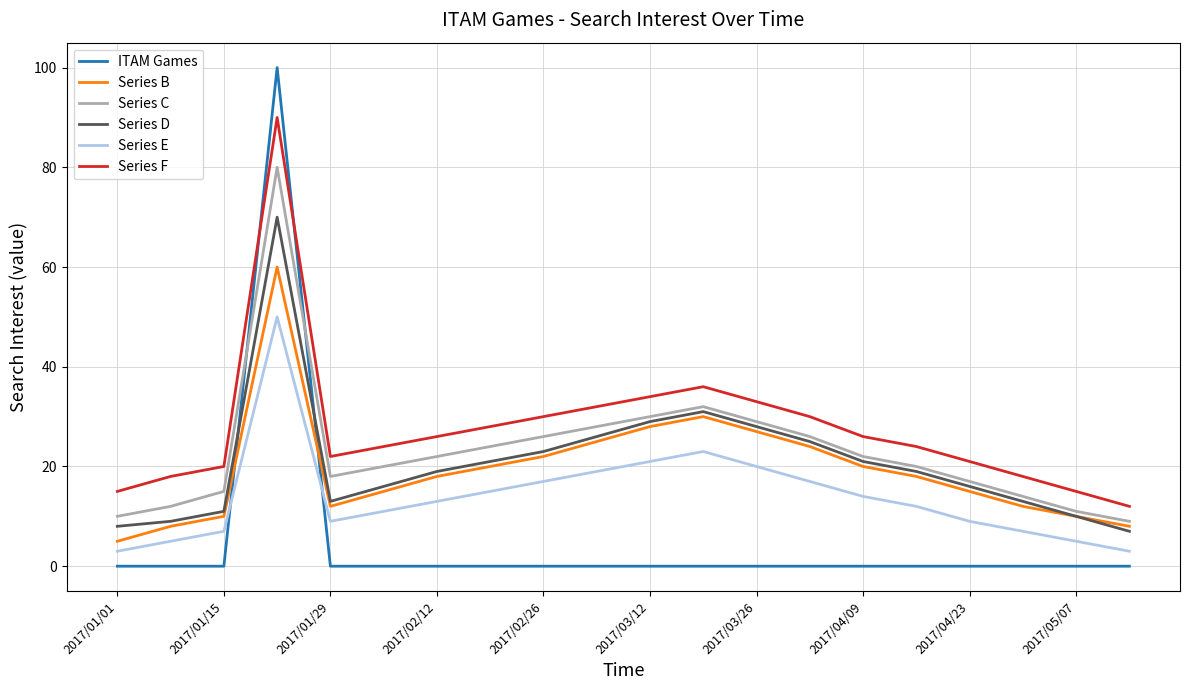

List the series in order of their peak value, highest first.

ITAM Games, Series F, Series C, Series D, Series B, Series E